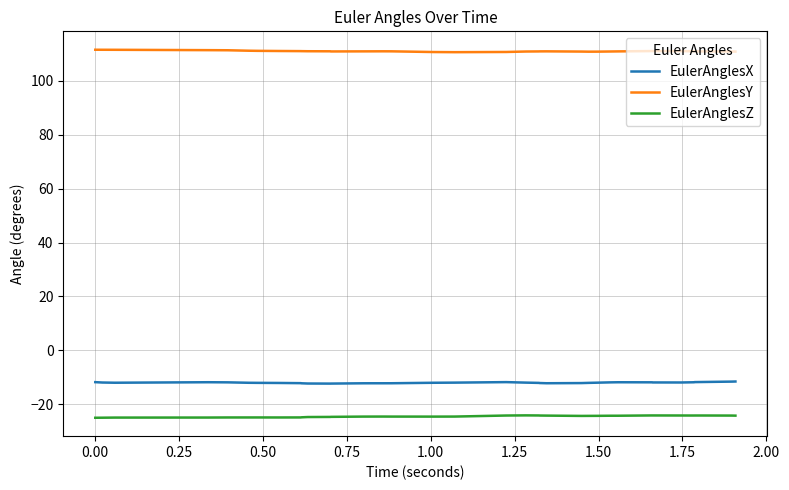

True or false: EulerAnglesZ and EulerAnglesX cross at least once.

False